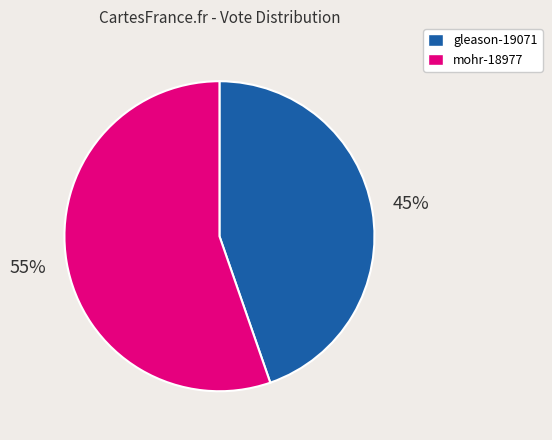

Which category has the smallest portion of the pie?

gleason-19071